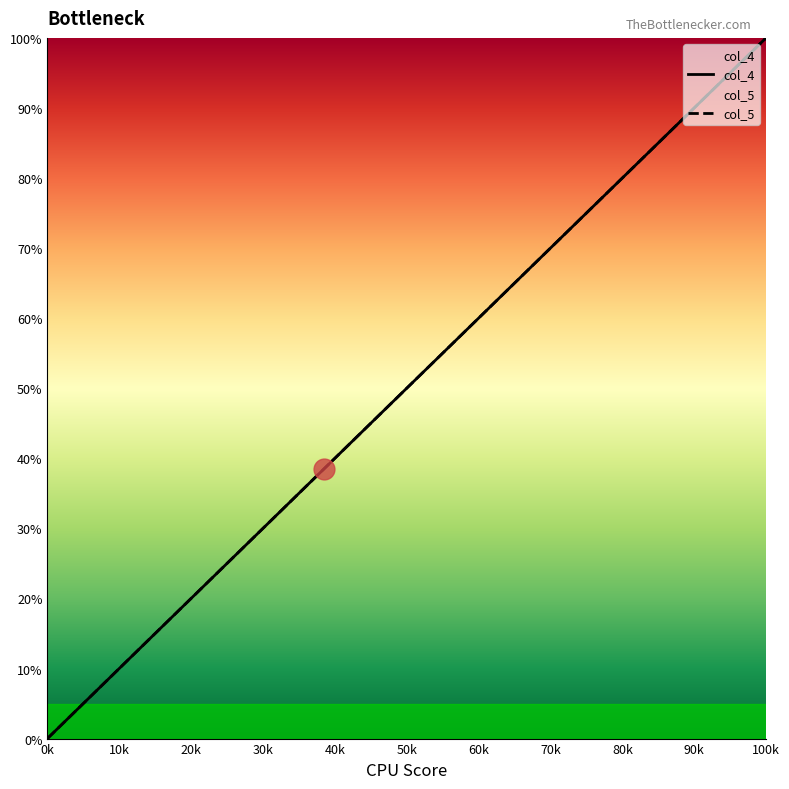

Reading right to left, extract all data points from this chart.

col_4: 100.0	97.4	94.9	92.3	89.7	87.2	84.6	82.1	79.5	76.9	74.4	71.8	69.2	66.7	64.1	61.5	59.0	56.4	53.8	51.3	48.7	46.2	43.6	41.0	38.5	35.9	33.3	30.8	28.2	25.6	23.1	20.5	17.9	15.4	12.8	10.3	7.7	5.1	2.6	0.0
col_5: 100.0	97.4	94.9	92.3	89.7	87.2	84.6	82.1	79.5	76.9	74.4	71.8	69.2	66.7	64.1	61.5	59.0	56.4	53.8	51.3	48.7	46.2	43.6	41.0	38.5	35.9	33.3	30.8	28.2	25.6	23.1	20.5	17.9	15.4	12.8	10.3	7.7	5.1	2.6	0.0